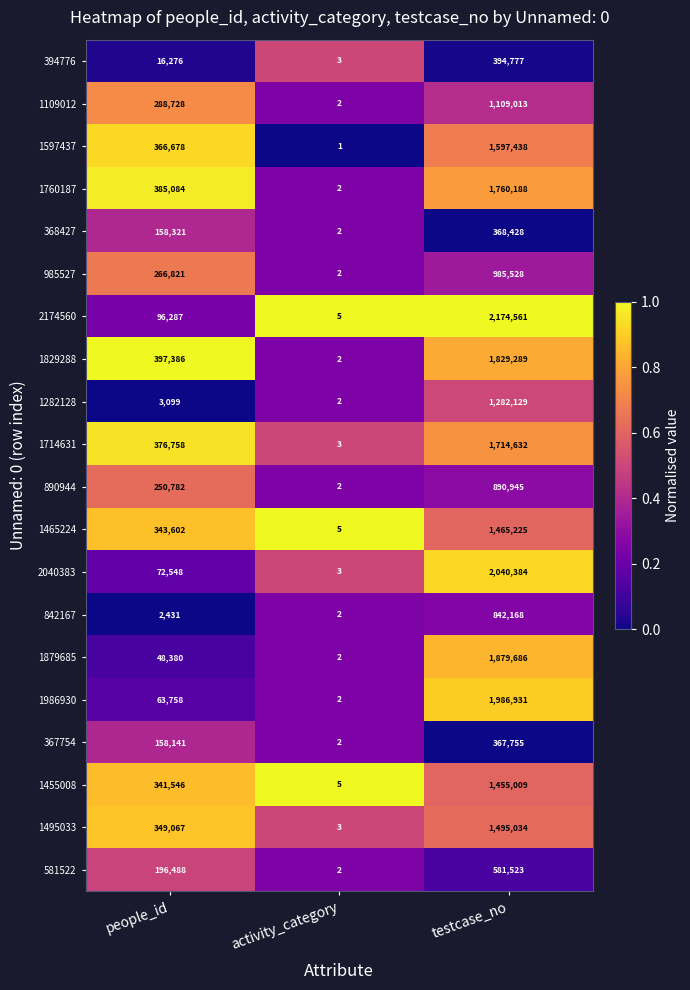

Which series has the widest spread of values?

2174560